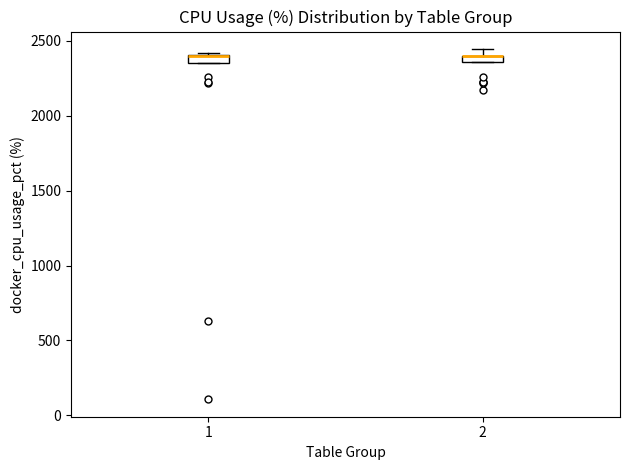

Where is the lower edge of the box at x = 1 on the y-axis? The values are not printed on the chart, so give them approximately, as read against the axis.

2350